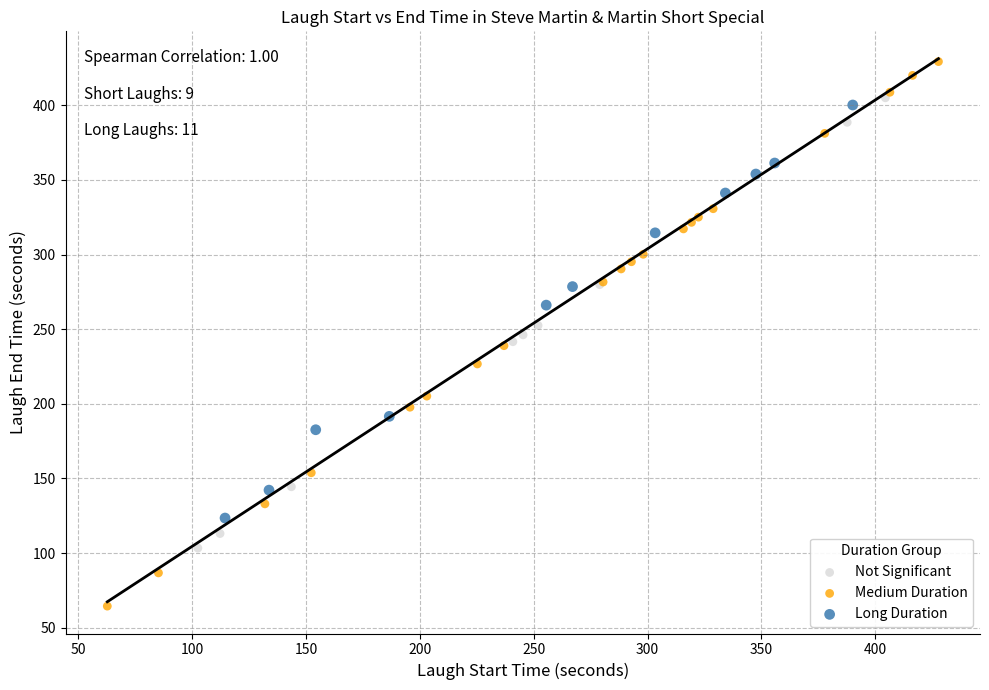

Which series has the widest spread of Y values?

Medium Duration